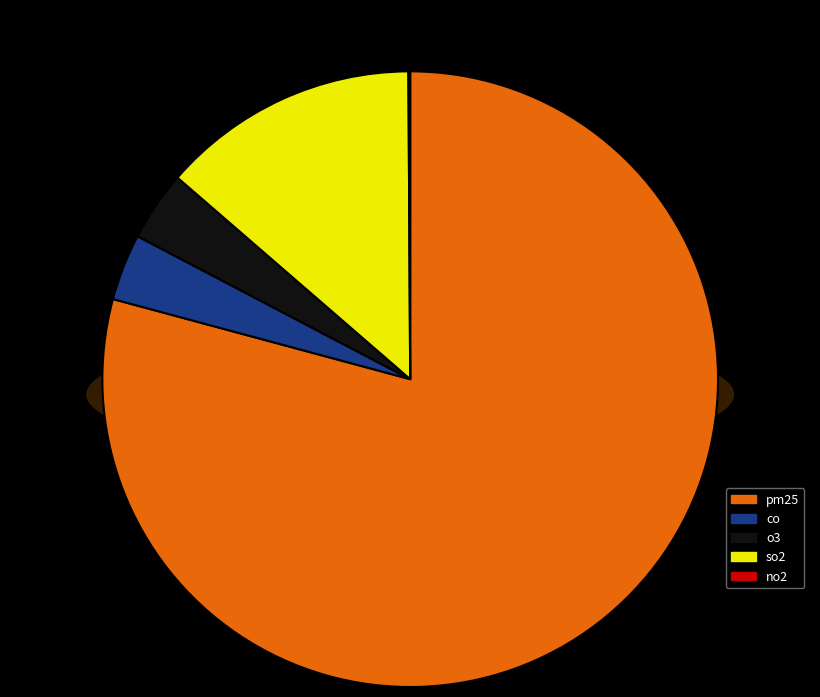

Which slice is the largest?

pm25